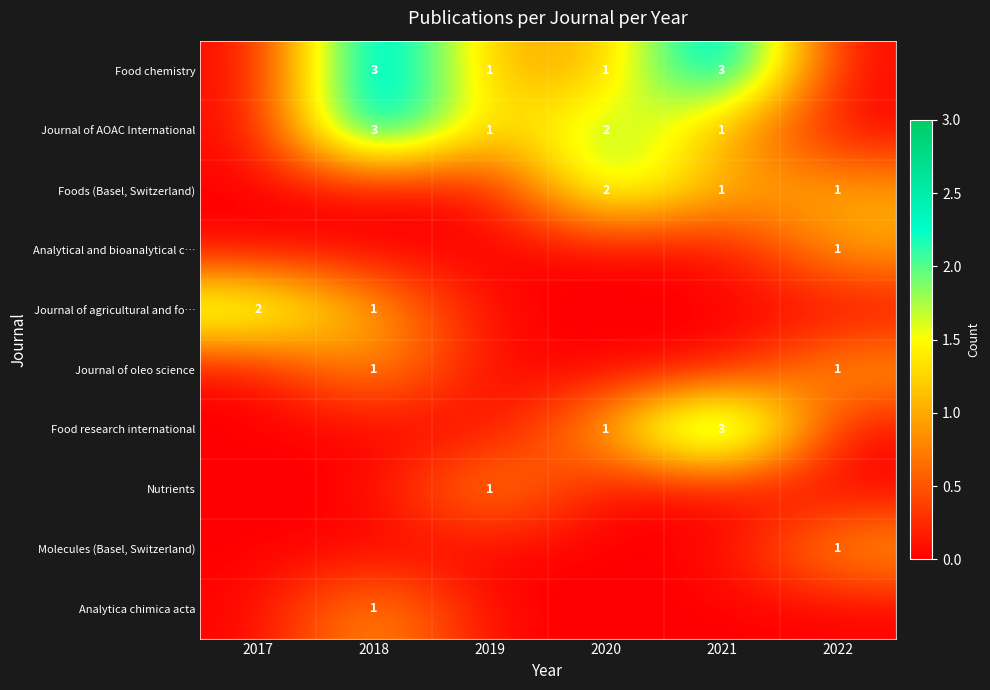

The Journal of oleo science series shows 2 at 2022. True or false?

False